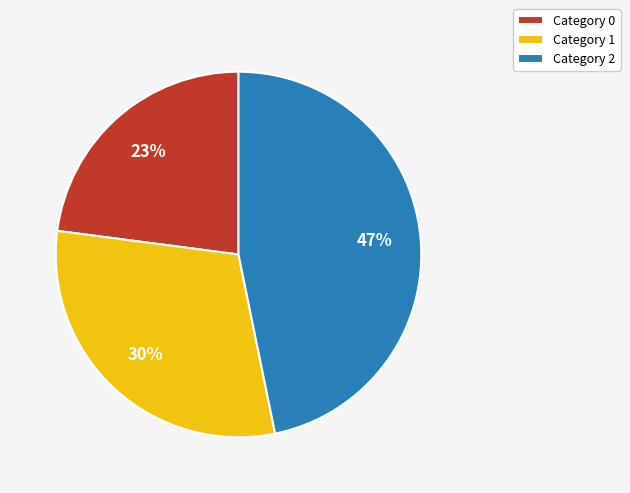

Does any single category account for the majority?

No